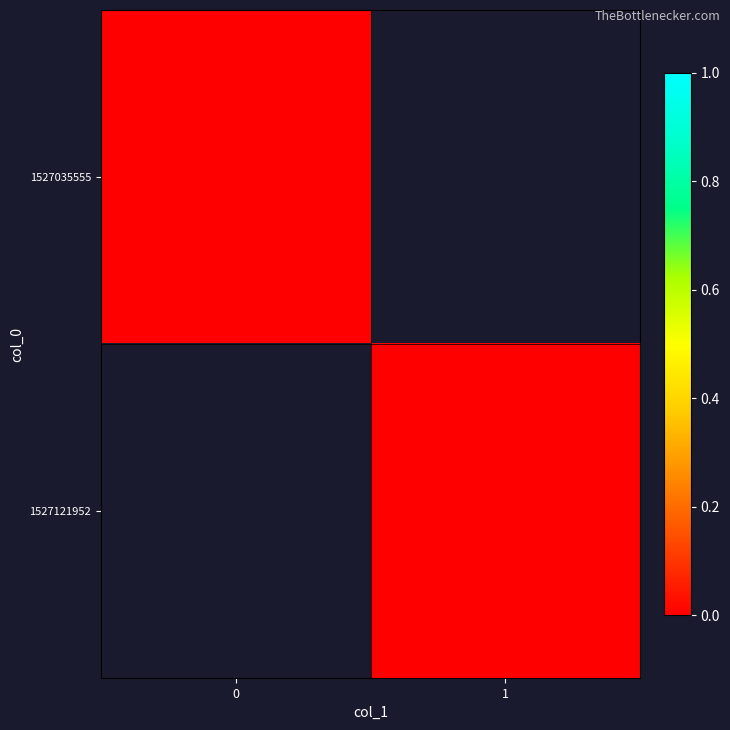

Reading right to left, transcribe all the data shown in this chart.

1527035555: 1=0	0=0
1527121952: 1=0	0=1